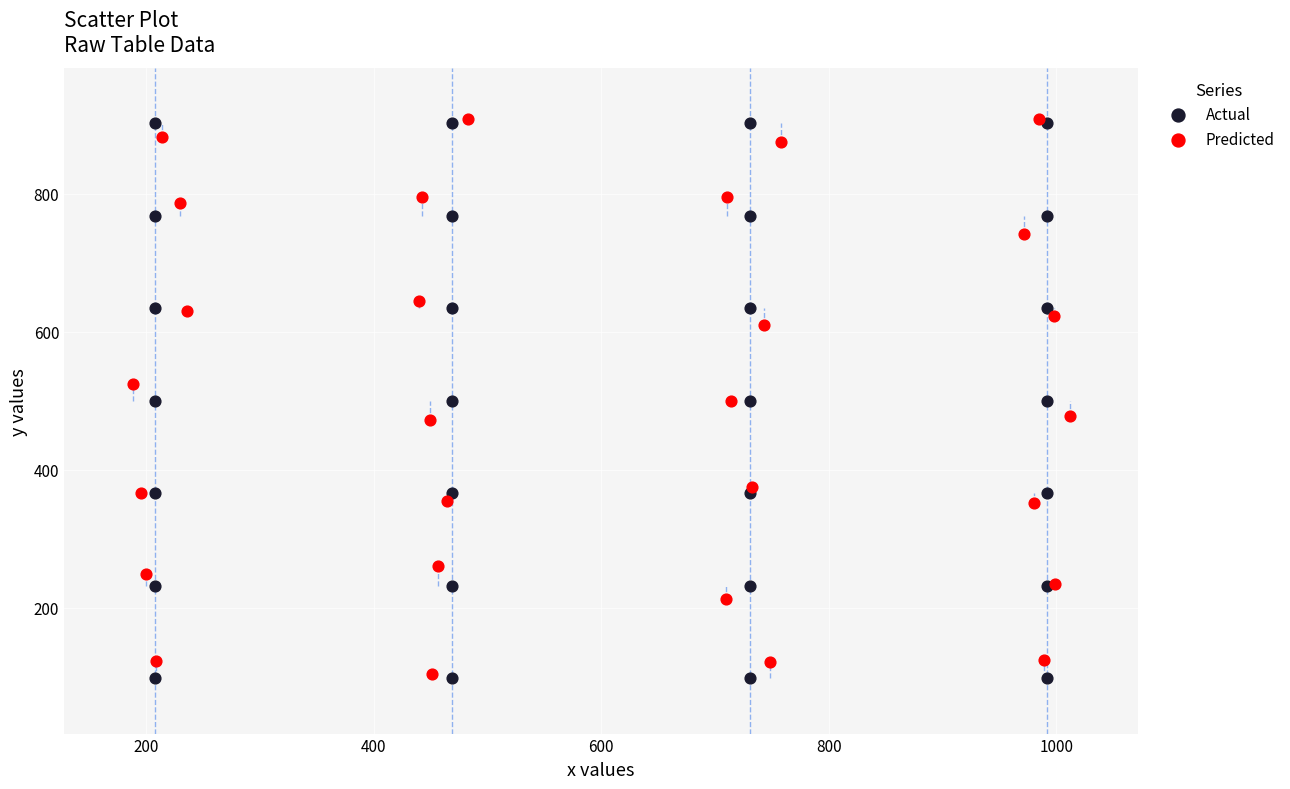

What are all the series names shown in the legend?

Actual, Predicted